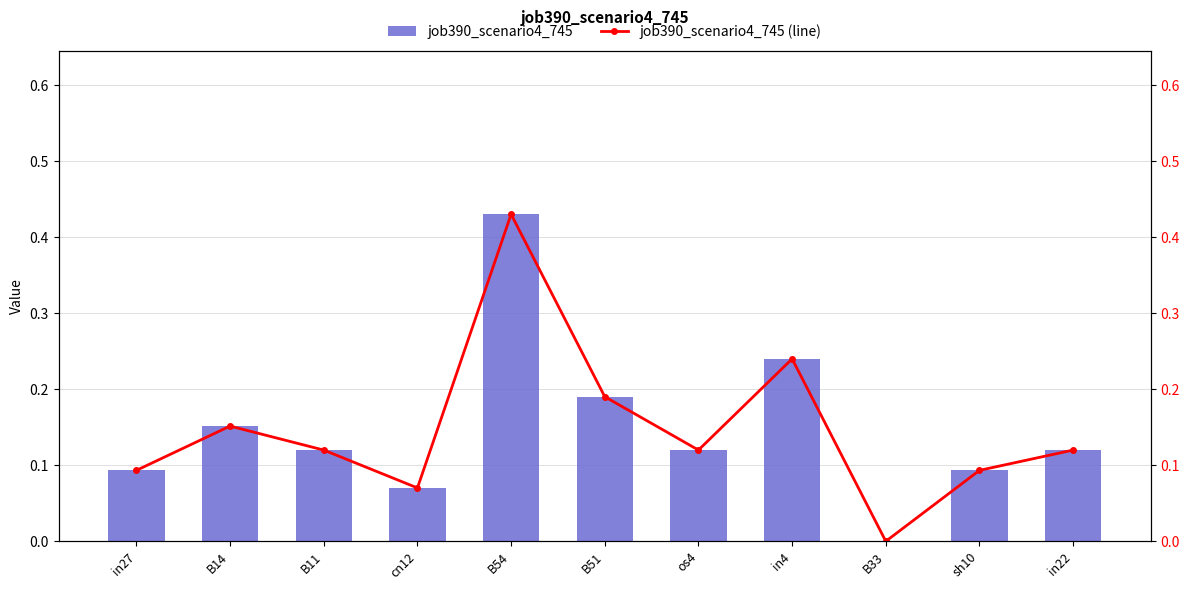

At which label does job390_scenario4_745 reach its minimum?

B33